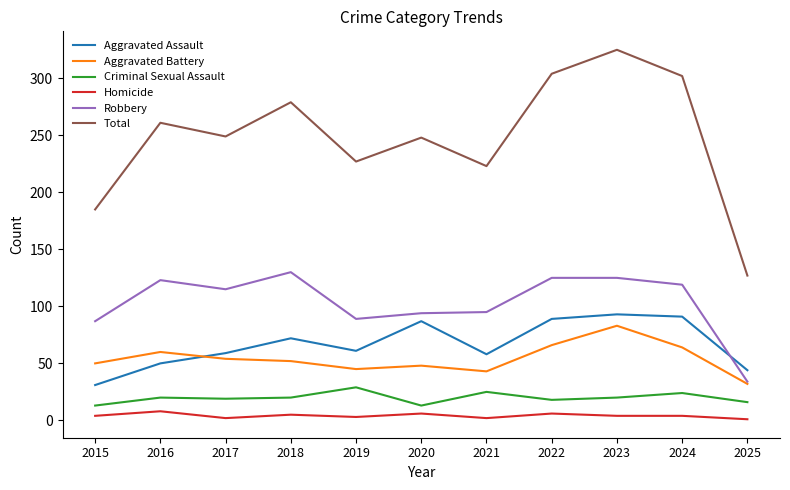

What is the sum of the Robbery values at 2023 and 2020?

219